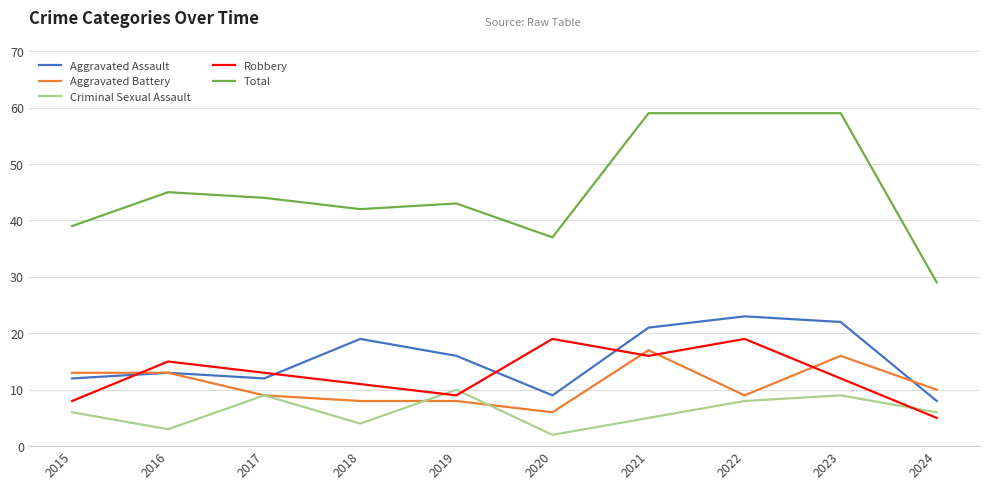

What is the sum of the Robbery values at 2017 and 2015?

21